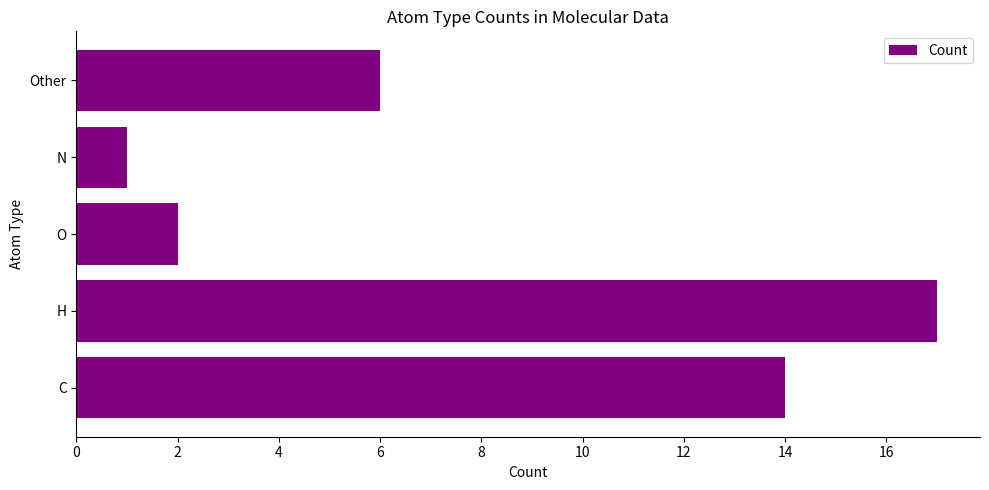

Reading top to bottom, transcribe all the data shown in this chart.

6	1	2	17	14